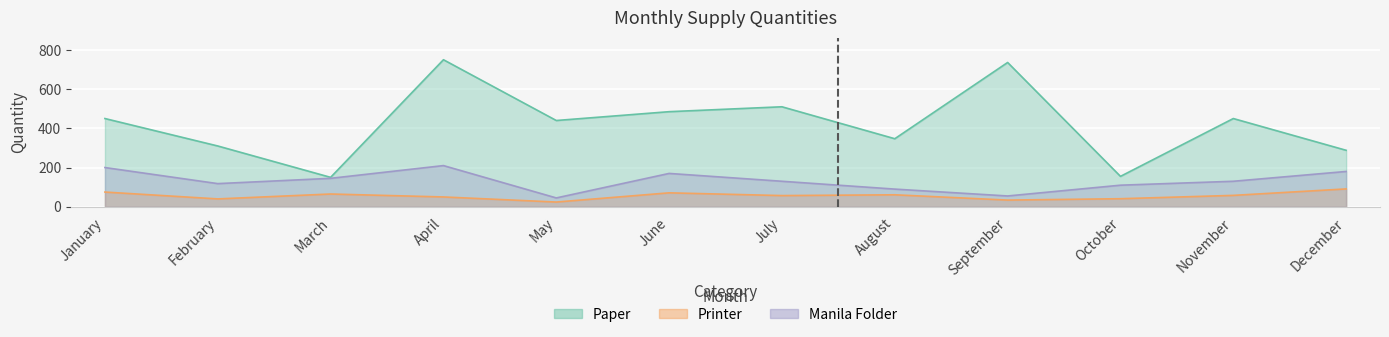

Reading right to left, what are all the values shown in this chart?

Paper: 288	450	155	736	347	510	485	440	750	150	310	450
Printer: 91	58	41	34	61	57	71	24	50	65	40	75
Manila Folder: 180	130	110	55	90	130	170	45	210	145	118	200